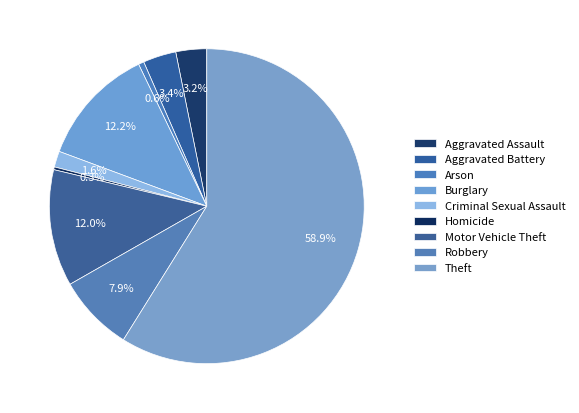

Count the number of slices in the pie.

9